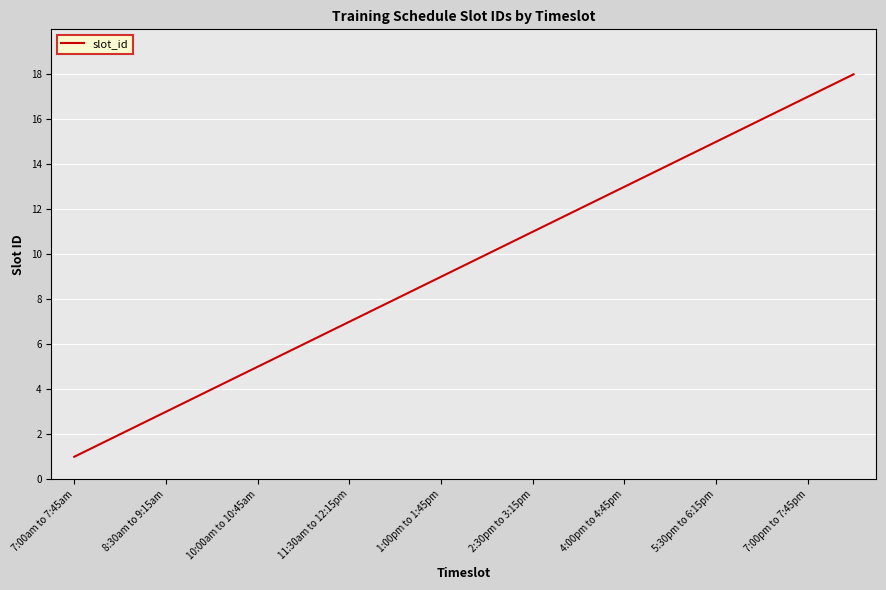

What is the maximum value shown in the chart?

18